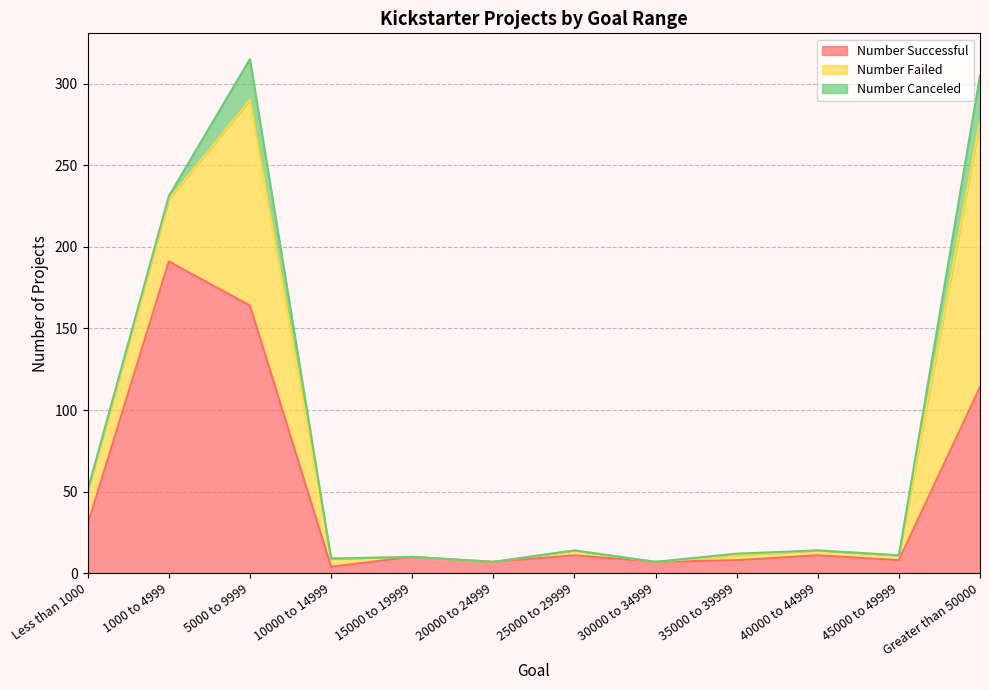

The value of Number Failed at 1000 to 4999 is 38. True or false?

True